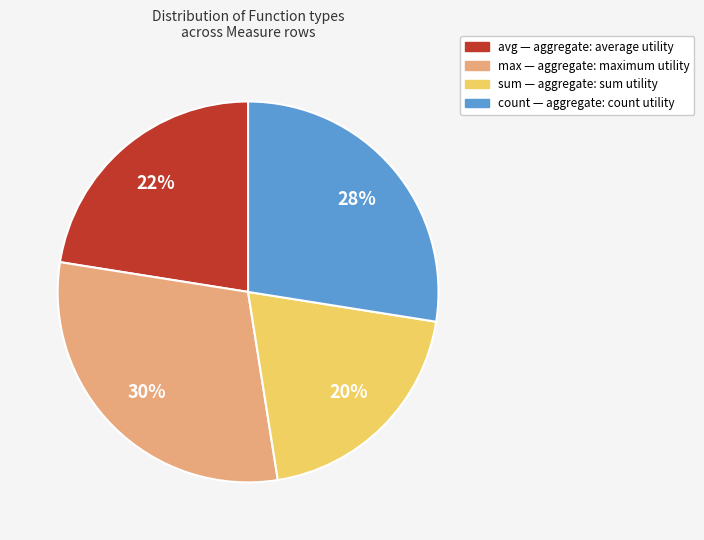

Which category has the smallest portion of the pie?

sum